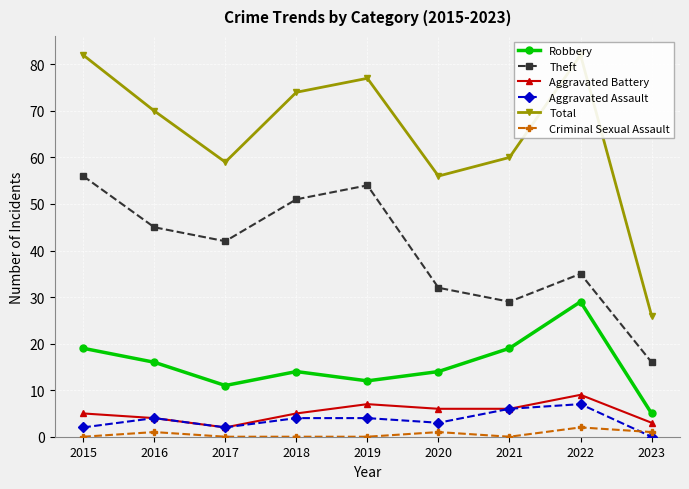

Between 2021 and 2015, which is larger?

2021